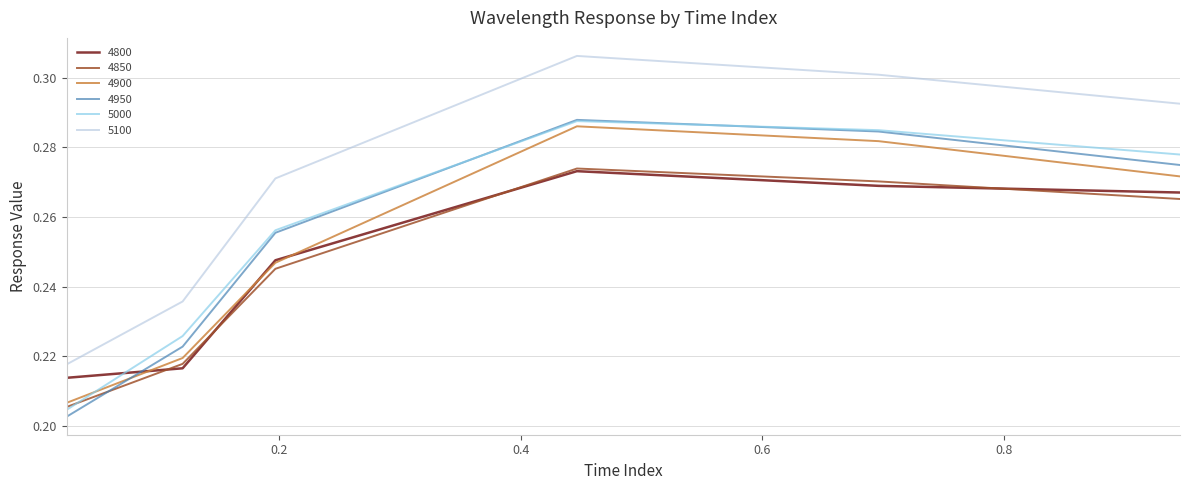

Count the 5000 values in the range 0 to 1.

6